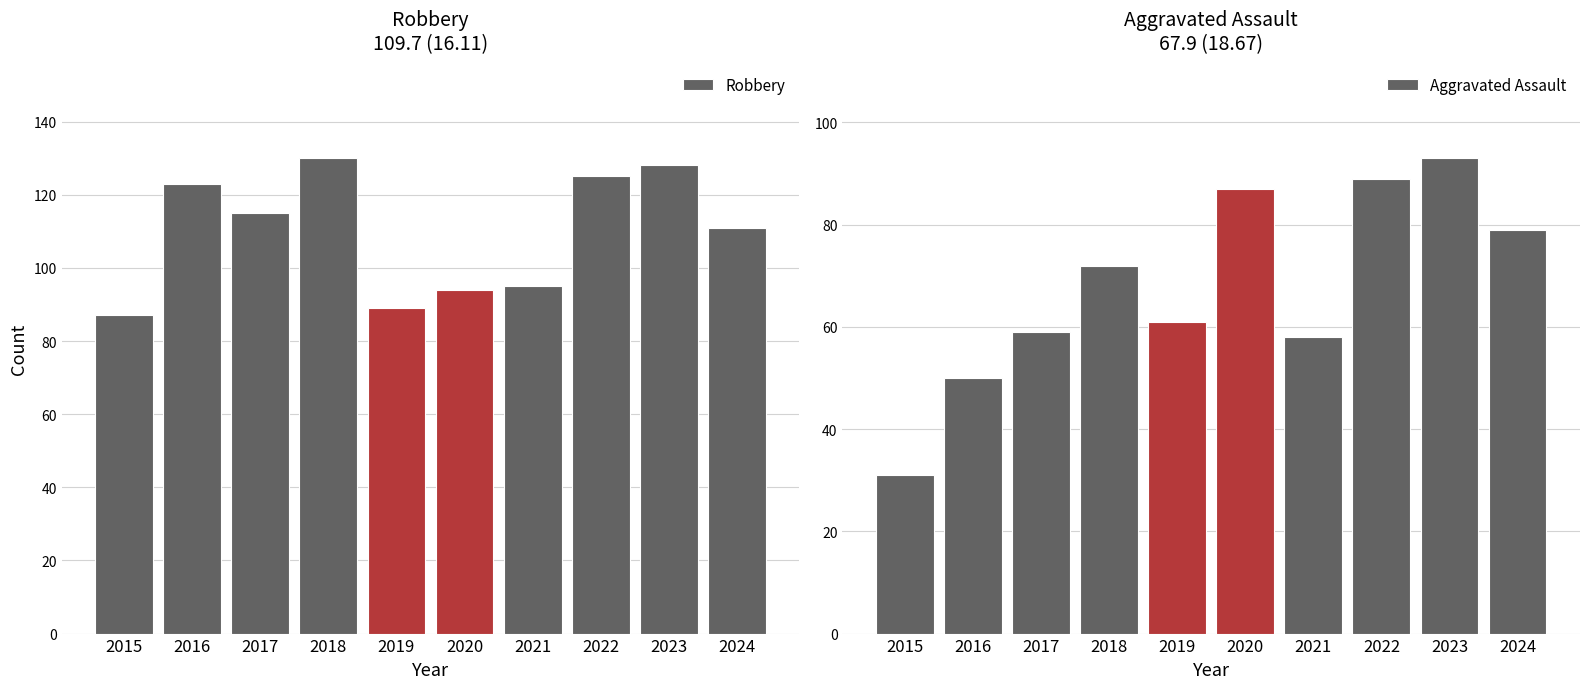

How many data points in Aggravated Assault are above 72?

4